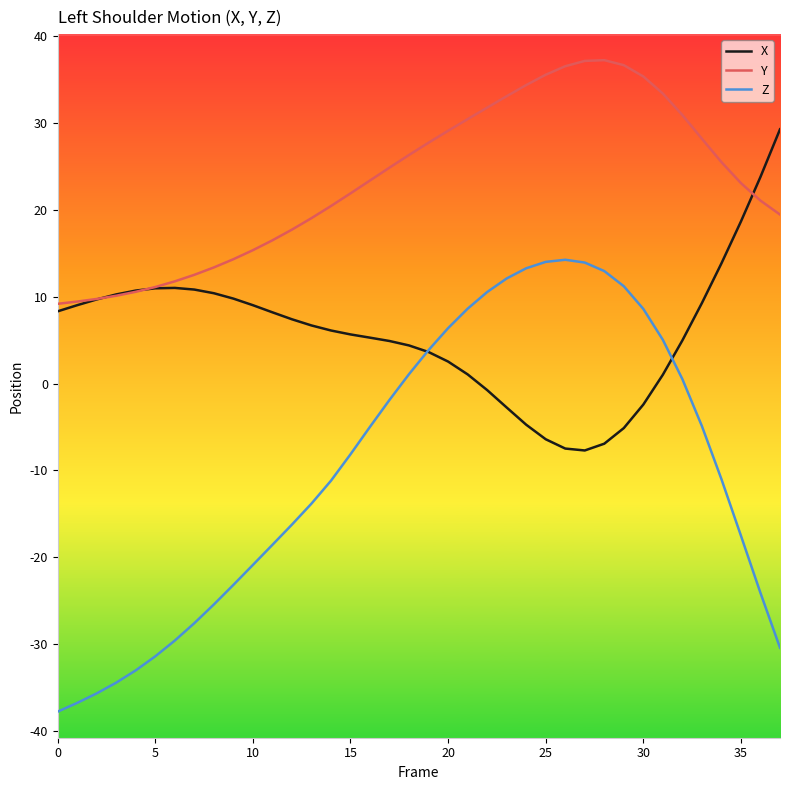

Rank the series by their maximum value, from highest to lowest.

Y, X, Z